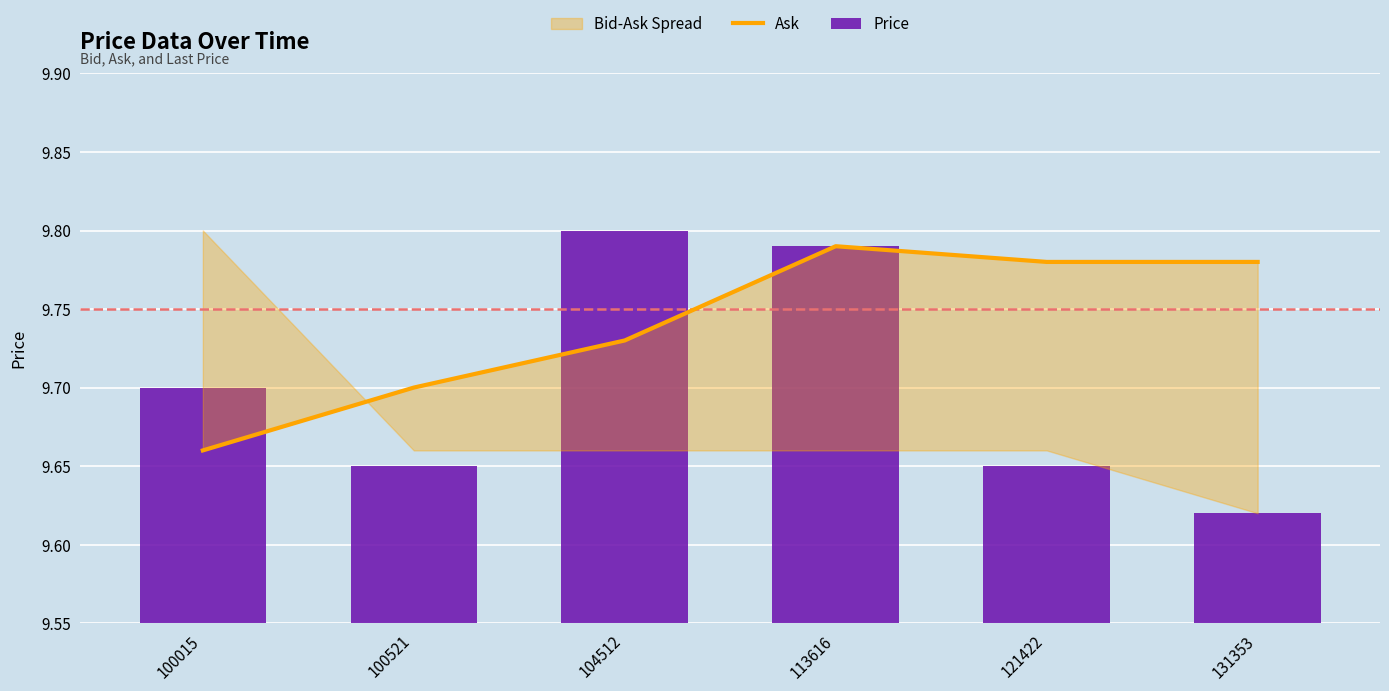

What is the average value of the Ask series?

9.7